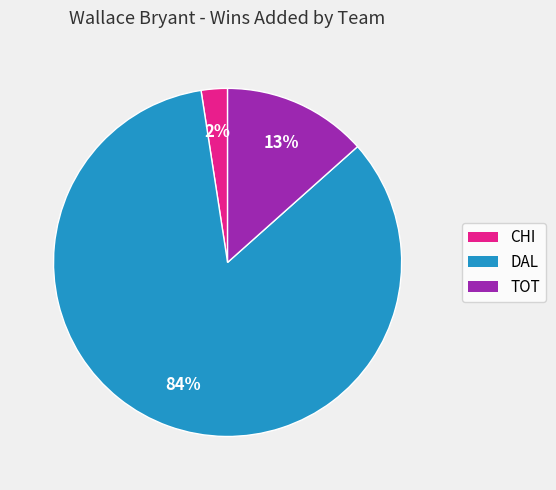

The DAL slice represents 84% of the pie. True or false?

True